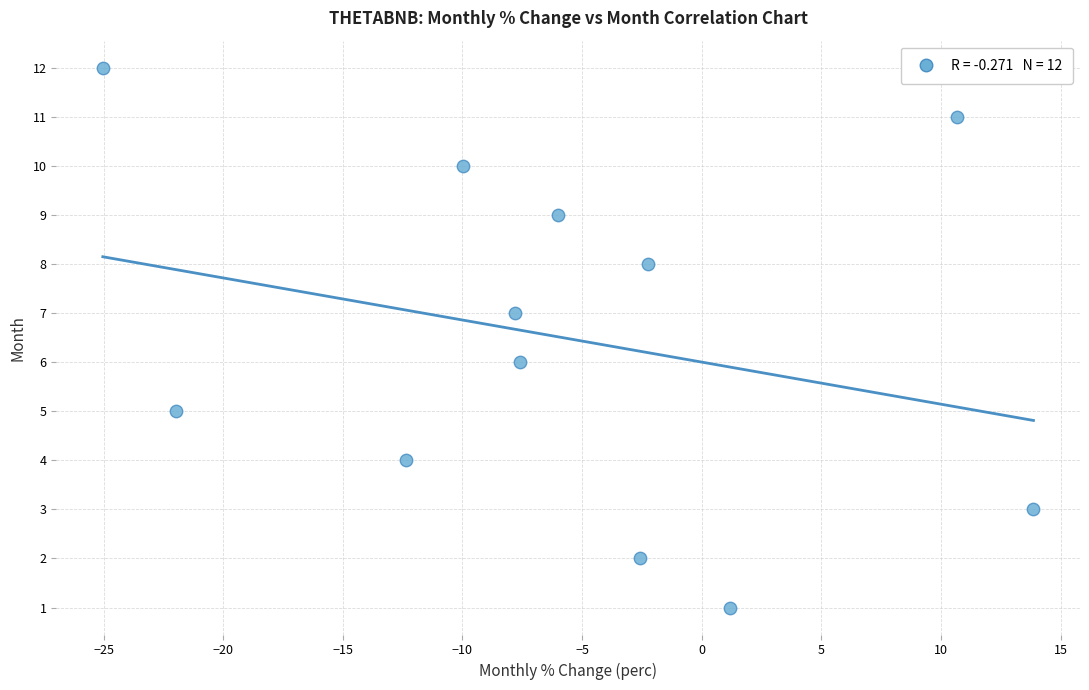

What is the range of Y values (max minus min)?

11